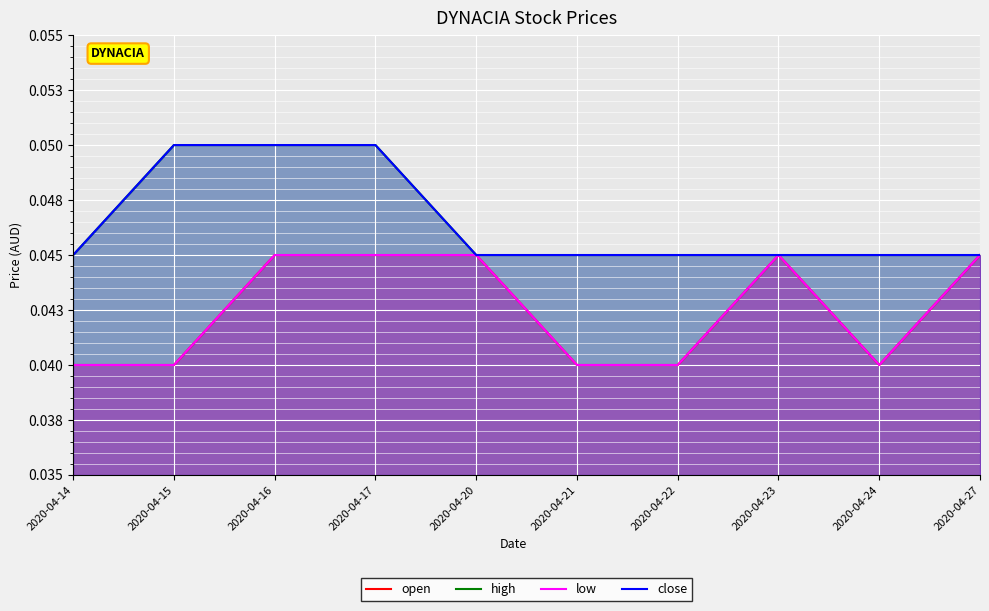

Which category has the highest value across all series?

2020-04-15